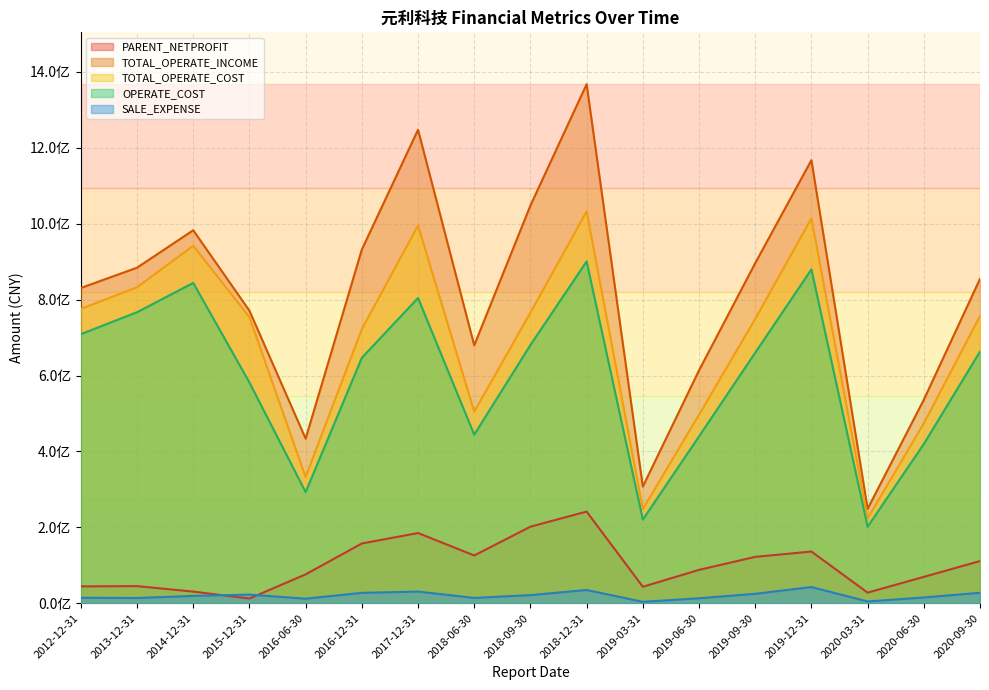

True or false: PARENT_NETPROFIT has a value of 154738624.6 at 2019-06-30.

False